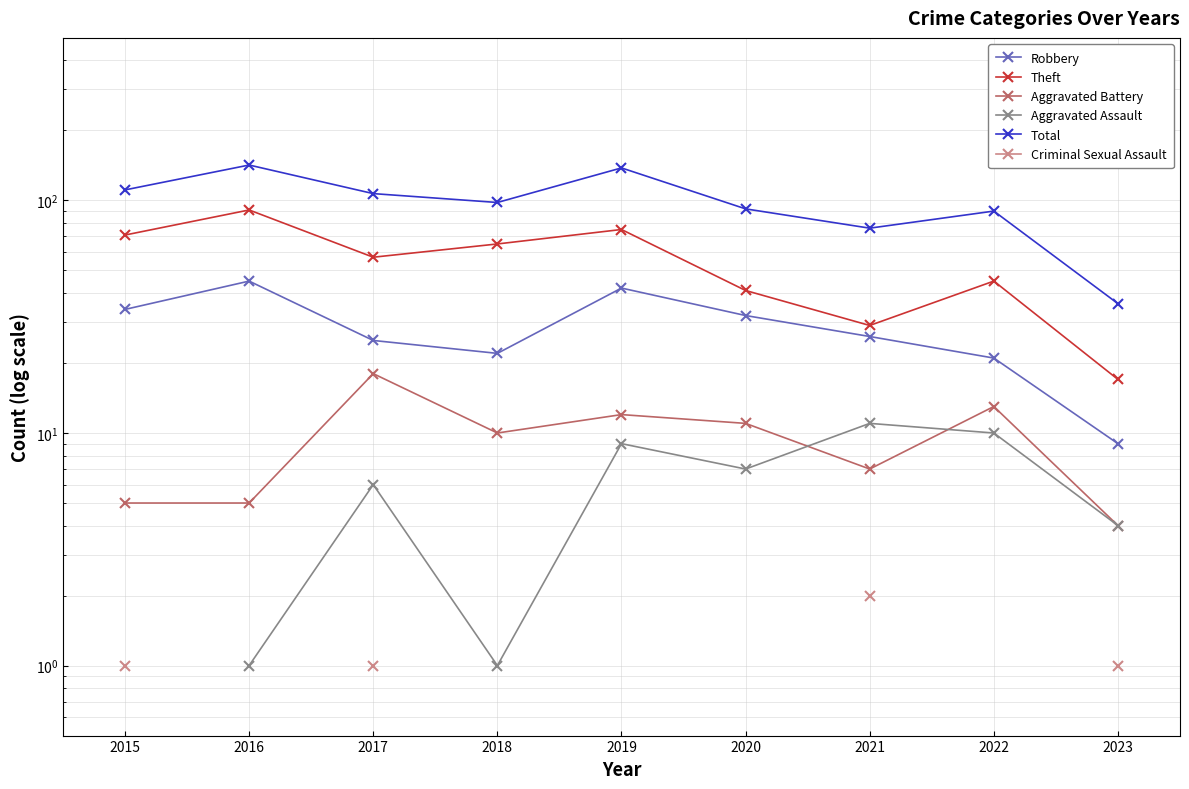

Is the value of Theft at 2016 greater than the value of Criminal Sexual Assault at 2018?

No